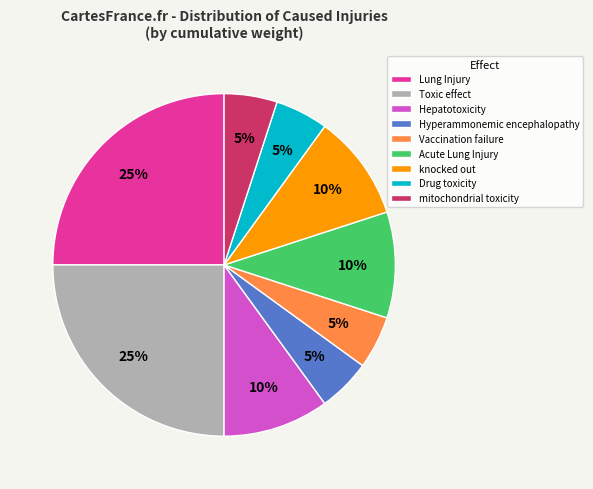

To the nearest percent, what is the difference between the Acute Lung Injury and Hepatotoxicity slice percentages?

0%